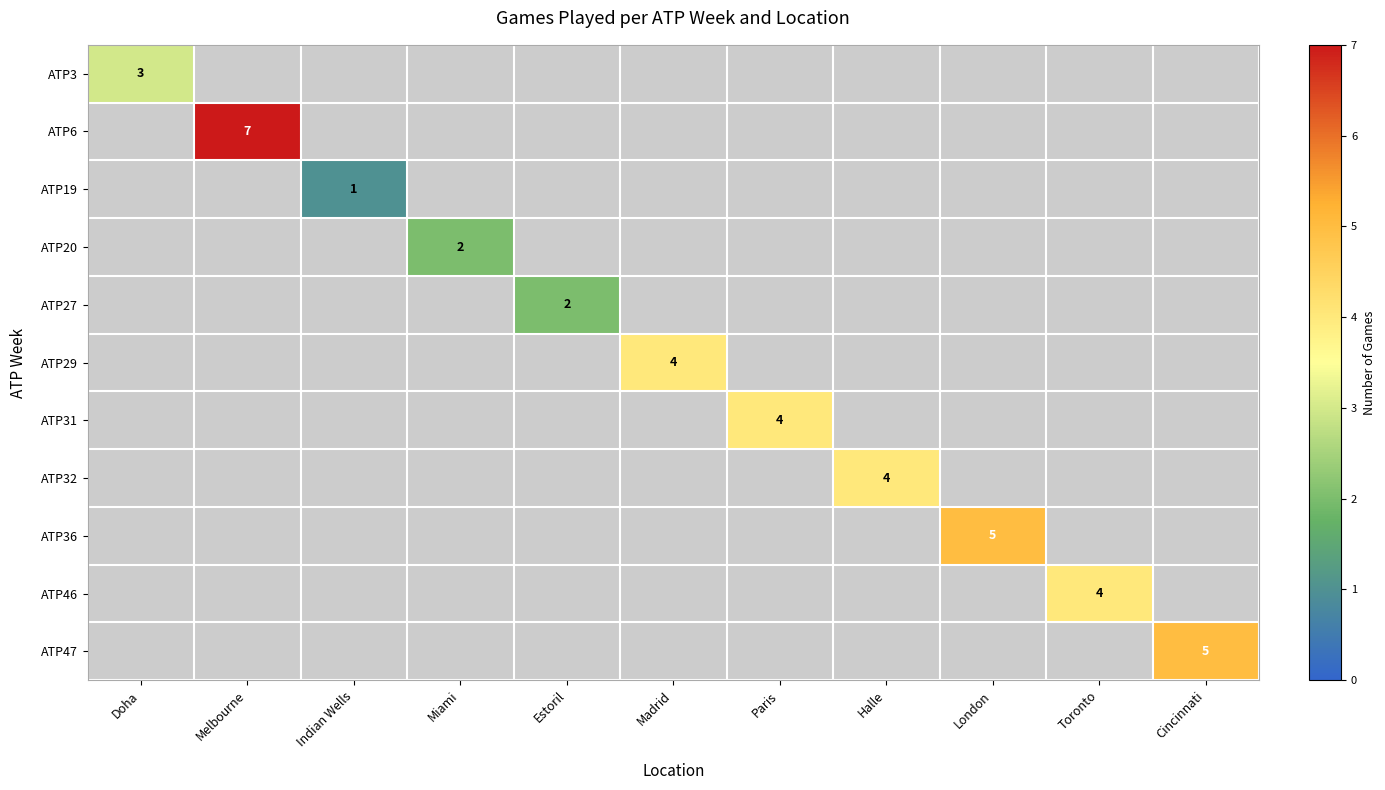

True or false: ATP19 has a value of 1 at Indian Wells.

True